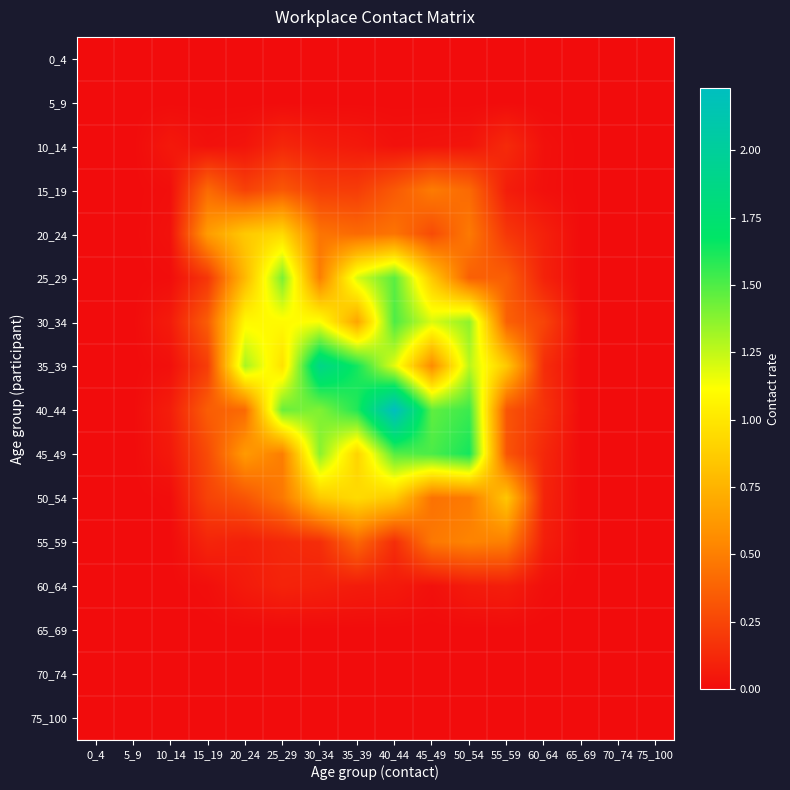

At how many categories does at least one series exceed 1?

7